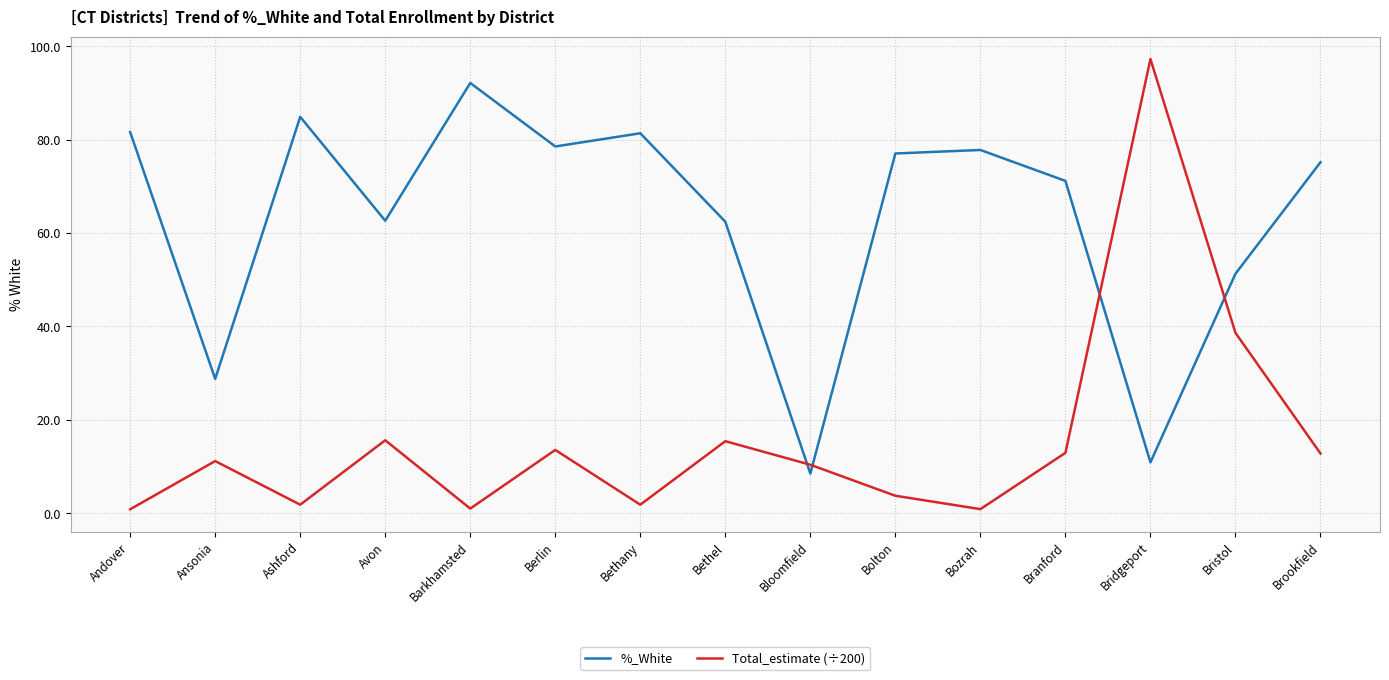

What is the maximum value shown in the chart?

97.2